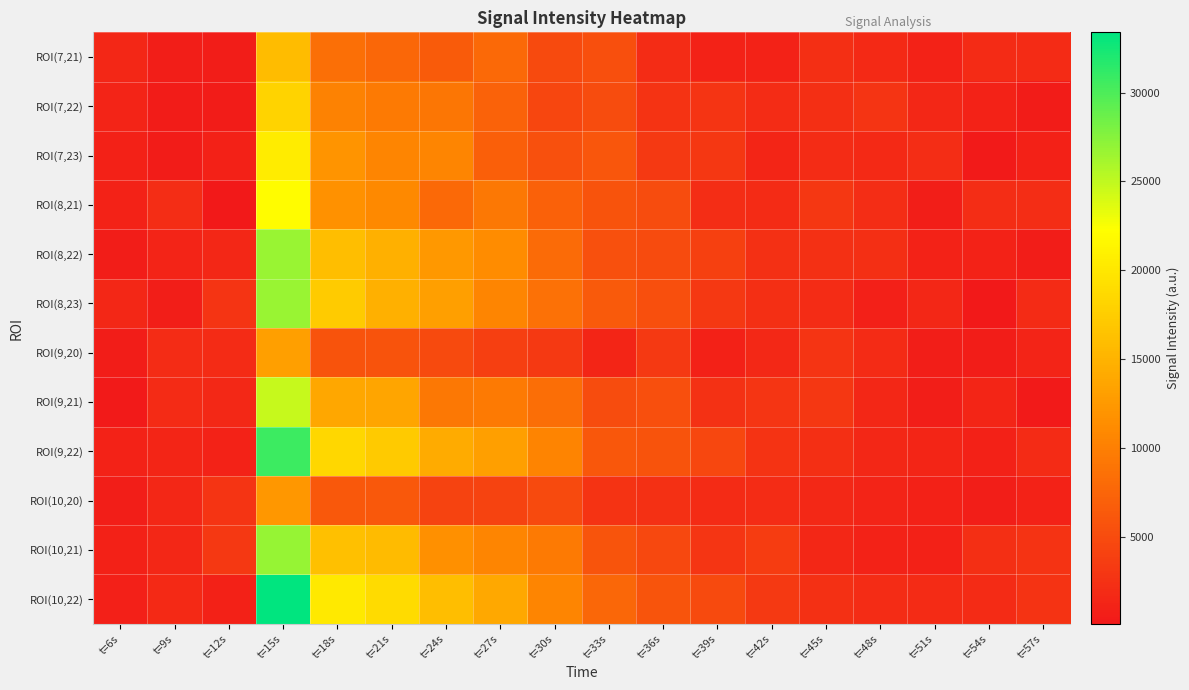

Reading right to left, extract all data points from this chart.

ROI(7,21): t=57s=1895.2	t=54s=1813.2	t=51s=1099.0	t=48s=1696.4	t=45s=2308.7	t=42s=1116.1	t=39s=1116.5	t=36s=2034.1	t=33s=5312.3	t=30s=4835.1	t=27s=7799.7	t=24s=6563.2	t=21s=7652.3	t=18s=8466.2	t=15s=15876.4	t=12s=550.3	t=9s=747.0	t=6s=1498.2
ROI(7,22): t=57s=367.4	t=54s=1019.7	t=51s=1473.3	t=48s=2789.6	t=45s=2292.8	t=42s=1967.0	t=39s=2787.5	t=36s=2678.4	t=33s=5077.2	t=30s=4429.2	t=27s=7184.4	t=24s=9202.1	t=21s=9507.2	t=18s=10276.0	t=15s=18062.2	t=12s=380.6	t=9s=440.2	t=6s=1219.3
ROI(7,23): t=57s=949.1	t=54s=320.4	t=51s=2141.0	t=48s=1791.0	t=45s=1977.5	t=42s=1330.7	t=39s=3050.7	t=36s=3239.1	t=33s=5984.7	t=30s=5526.1	t=27s=6896.1	t=24s=10543.3	t=21s=10622.6	t=18s=11989.5	t=15s=20409.7	t=12s=895.8	t=9s=384.8	t=6s=925.6
ROI(8,21): t=57s=2114.4	t=54s=2164.7	t=51s=700.9	t=48s=2071.3	t=45s=3061.0	t=42s=1820.7	t=39s=2120.6	t=36s=5145.3	t=33s=5781.2	t=30s=7007.4	t=27s=9279.5	t=24s=7844.8	t=21s=10971.5	t=18s=11755.2	t=15s=21987.8	t=12s=101.7	t=9s=2081.1	t=6s=1043.0
ROI(8,22): t=57s=572.2	t=54s=1126.7	t=51s=1057.8	t=48s=2285.5	t=45s=2428.7	t=42s=2428.5	t=39s=3905.6	t=36s=4957.6	t=33s=5555.7	t=30s=8041.4	t=27s=11160.5	t=24s=12441.0	t=21s=14731.5	t=18s=15971.0	t=15s=26635.0	t=12s=1524.8	t=9s=1267.1	t=6s=512.0
ROI(8,23): t=57s=1877.5	t=54s=144.0	t=51s=1429.3	t=48s=877.9	t=45s=2030.4	t=42s=2229.7	t=39s=3138.9	t=36s=5339.9	t=33s=6433.7	t=30s=8571.9	t=27s=10551.2	t=24s=13016.4	t=21s=14686.5	t=18s=17342.6	t=15s=26704.5	t=12s=2739.4	t=9s=636.9	t=6s=1436.1
ROI(9,20): t=57s=1211.7	t=54s=597.7	t=51s=733.3	t=48s=1841.8	t=45s=2772.4	t=42s=1567.7	t=39s=898.2	t=36s=3248.5	t=33s=1276.4	t=30s=3351.1	t=27s=3857.0	t=24s=4791.0	t=21s=5700.1	t=18s=5696.4	t=15s=13058.6	t=12s=1807.8	t=9s=1978.5	t=6s=565.2
ROI(9,21): t=57s=322.2	t=54s=1287.4	t=51s=687.5	t=48s=1467.7	t=45s=2974.2	t=42s=2955.5	t=39s=2559.6	t=36s=5308.7	t=33s=5152.7	t=30s=8360.3	t=27s=9560.4	t=24s=9232.4	t=21s=13675.6	t=18s=13868.4	t=15s=24770.5	t=12s=1614.6	t=9s=1906.2	t=6s=308.3
ROI(9,22): t=57s=1792.3	t=54s=978.4	t=51s=1281.3	t=48s=1436.2	t=45s=2200.5	t=42s=2682.7	t=39s=4562.2	t=36s=5785.6	t=33s=6117.7	t=30s=10486.7	t=27s=13072.6	t=24s=14221.5	t=21s=17178.8	t=18s=18526.5	t=15s=30695.4	t=12s=1044.4	t=9s=1311.2	t=6s=1075.3
ROI(10,20): t=57s=1059.6	t=54s=655.4	t=51s=884.5	t=48s=1161.1	t=45s=1539.0	t=42s=1989.4	t=39s=1856.4	t=36s=2316.6	t=33s=2601.7	t=30s=4893.6	t=27s=4247.5	t=24s=4137.9	t=21s=6253.8	t=18s=6310.3	t=15s=12200.6	t=12s=2820.3	t=9s=1484.0	t=6s=708.2
ROI(10,21): t=57s=2662.1	t=54s=2255.7	t=51s=1003.6	t=48s=1131.0	t=45s=1447.1	t=42s=3528.6	t=39s=2883.1	t=36s=4779.9	t=33s=5919.6	t=30s=9550.0	t=27s=10613.5	t=24s=11646.6	t=21s=15752.4	t=18s=16251.6	t=15s=26842.7	t=12s=3126.8	t=9s=1475.7	t=6s=966.1
ROI(10,22): t=57s=2676.0	t=54s=1811.9	t=51s=1854.1	t=48s=1957.8	t=45s=2324.7	t=42s=3299.3	t=39s=4846.7	t=36s=5880.5	t=33s=7771.0	t=30s=10625.9	t=27s=13906.4	t=24s=16080.4	t=21s=18886.8	t=18s=20198.9	t=15s=33389.8	t=12s=888.1	t=9s=1693.6	t=6s=796.4